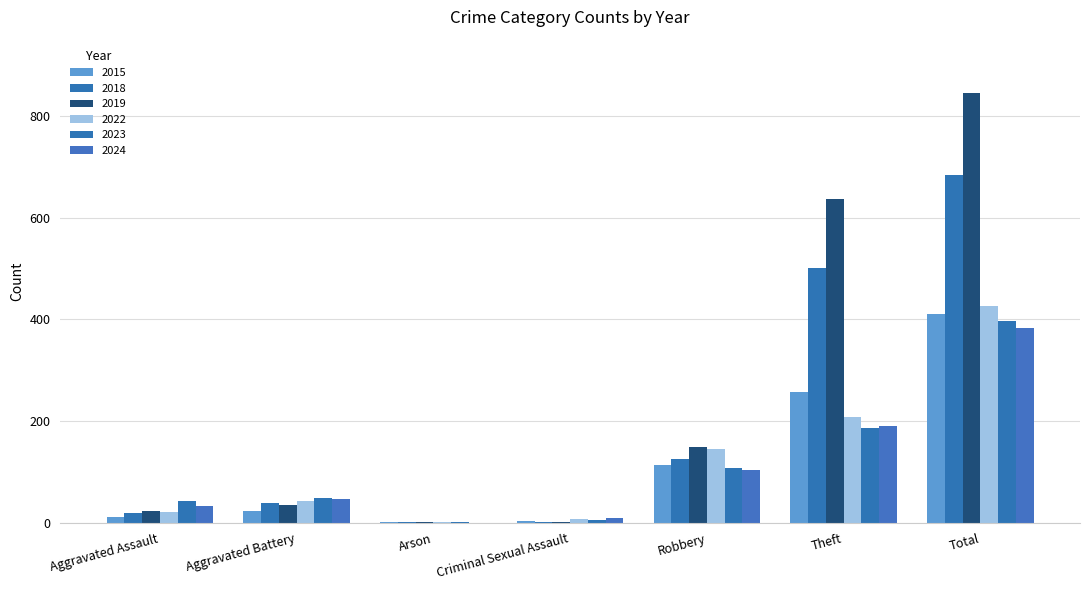

How many groups of bars are there?

7